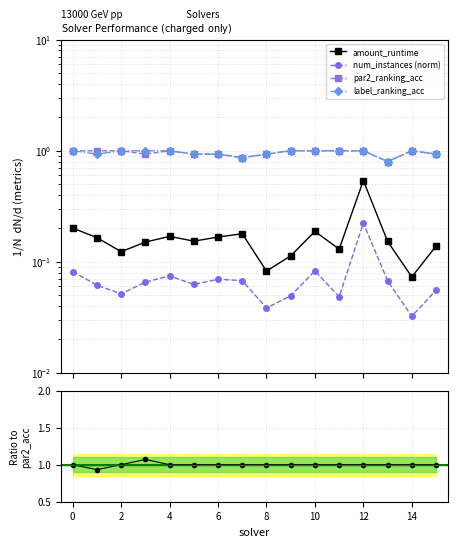

Does the chart display data point markers on the line(s)?

Yes